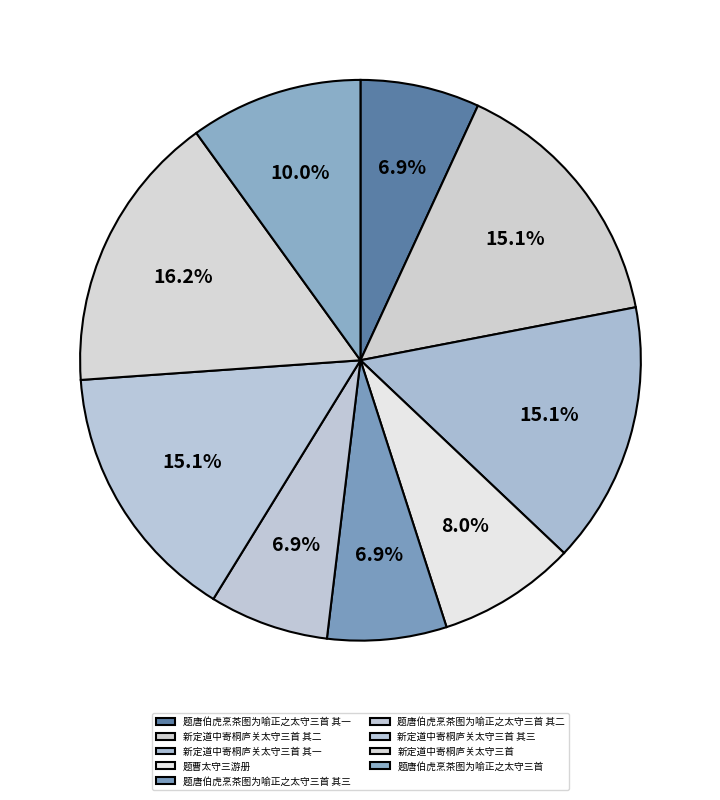

What percentage is NOT represented by 新定道中寄桐庐关太守三首 其三?

84.9%